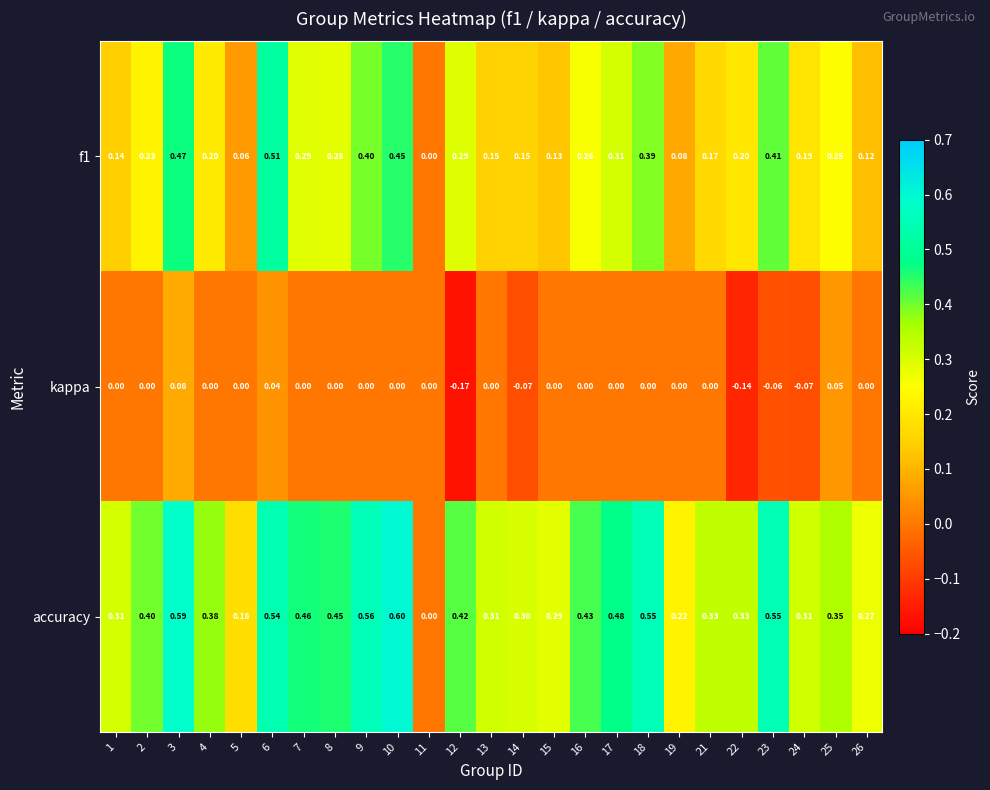

Which series has the largest range (max minus min)?

accuracy